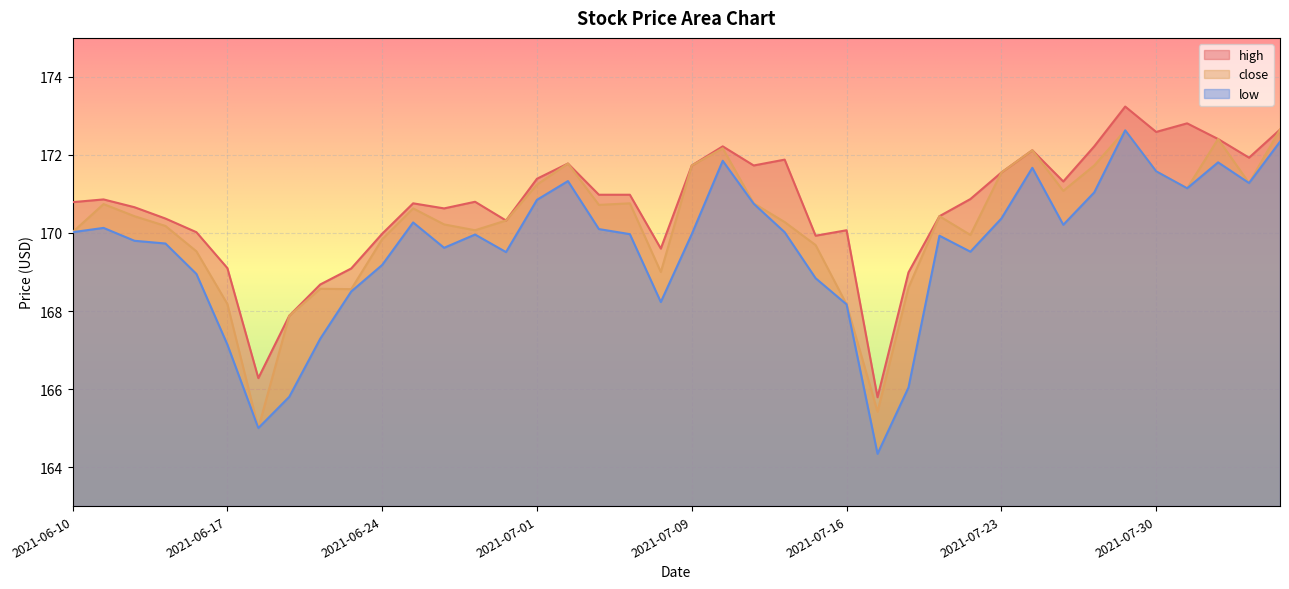

Reading left to right, list all the values displayed in this chart.

high: 2021-06-10=170.8	2021-06-11=170.9	2021-06-14=170.7	2021-06-15=170.4	2021-06-16=170.0	2021-06-17=169.1	2021-06-18=166.3	2021-06-21=167.9	2021-06-22=168.7	2021-06-23=169.1	2021-06-24=170.0	2021-06-25=170.8	2021-06-28=170.6	2021-06-29=170.8	2021-06-30=170.3	2021-07-01=171.4	2021-07-02=171.8	2021-07-06=171.0	2021-07-07=171.0	2021-07-08=169.6	2021-07-09=171.7	2021-07-12=172.2	2021-07-13=171.7	2021-07-14=171.9	2021-07-15=169.9	2021-07-16=170.1	2021-07-19=165.8	2021-07-20=169.0	2021-07-21=170.4	2021-07-22=170.9	2021-07-23=171.6	2021-07-26=172.1	2021-07-27=171.3	2021-07-28=172.2	2021-07-29=173.2	2021-07-30=172.6	2021-08-02=172.8	2021-08-03=172.4	2021-08-04=171.9	2021-08-05=172.7
close: 2021-06-10=170.0	2021-06-11=170.7	2021-06-14=170.4	2021-06-15=170.2	2021-06-16=169.5	2021-06-17=168.2	2021-06-18=165.0	2021-06-21=167.9	2021-06-22=168.6	2021-06-23=168.6	2021-06-24=169.8	2021-06-25=170.6	2021-06-28=170.2	2021-06-29=170.1	2021-06-30=170.3	2021-07-01=171.2	2021-07-02=171.8	2021-07-06=170.7	2021-07-07=170.8	2021-07-08=169.0	2021-07-09=171.7	2021-07-12=172.2	2021-07-13=170.8	2021-07-14=170.3	2021-07-15=169.7	2021-07-16=168.2	2021-07-19=165.4	2021-07-20=168.6	2021-07-21=170.4	2021-07-22=169.9	2021-07-23=171.6	2021-07-26=172.1	2021-07-27=171.1	2021-07-28=171.7	2021-07-29=172.6	2021-07-30=171.6	2021-08-02=171.1	2021-08-03=172.4	2021-08-04=171.3	2021-08-05=172.7
low: 2021-06-10=170.0	2021-06-11=170.1	2021-06-14=169.8	2021-06-15=169.7	2021-06-16=168.9	2021-06-17=167.1	2021-06-18=165.0	2021-06-21=165.8	2021-06-22=167.3	2021-06-23=168.5	2021-06-24=169.2	2021-06-25=170.3	2021-06-28=169.6	2021-06-29=170.0	2021-06-30=169.5	2021-07-01=170.8	2021-07-02=171.3	2021-07-06=170.1	2021-07-07=170.0	2021-07-08=168.2	2021-07-09=170.0	2021-07-12=171.8	2021-07-13=170.8	2021-07-14=170.0	2021-07-15=168.8	2021-07-16=168.2	2021-07-19=164.3	2021-07-20=166.0	2021-07-21=169.9	2021-07-22=169.5	2021-07-23=170.4	2021-07-26=171.7	2021-07-27=170.2	2021-07-28=171.0	2021-07-29=172.6	2021-07-30=171.6	2021-08-02=171.1	2021-08-03=171.8	2021-08-04=171.3	2021-08-05=172.3